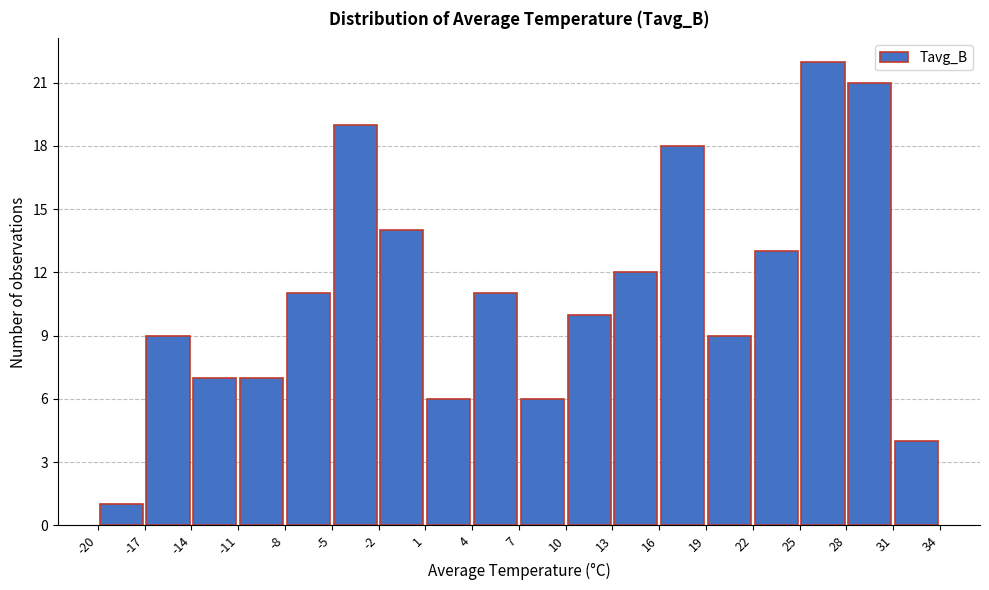

What is the height of the bar covering 19 to 22 on the x-axis? The values are not printed on the chart, so give them approximately, as read against the axis.

9